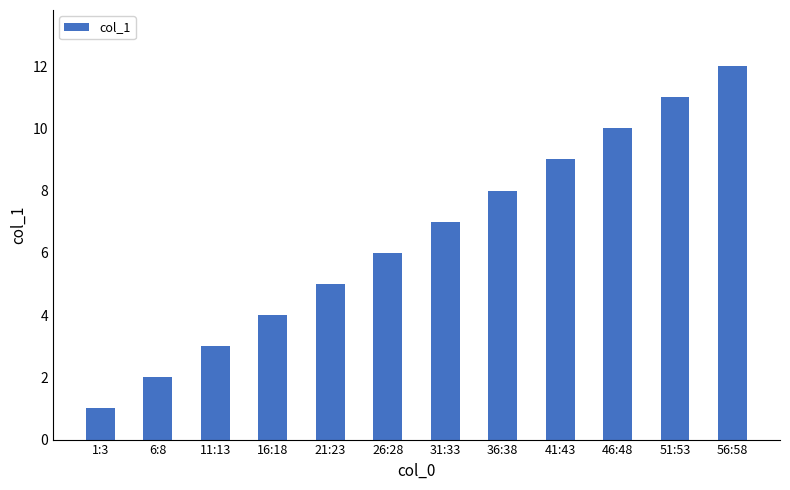

Reading left to right, transcribe all the data shown in this chart.

1	2	3	4	5	6	7	8	9	10	11	12